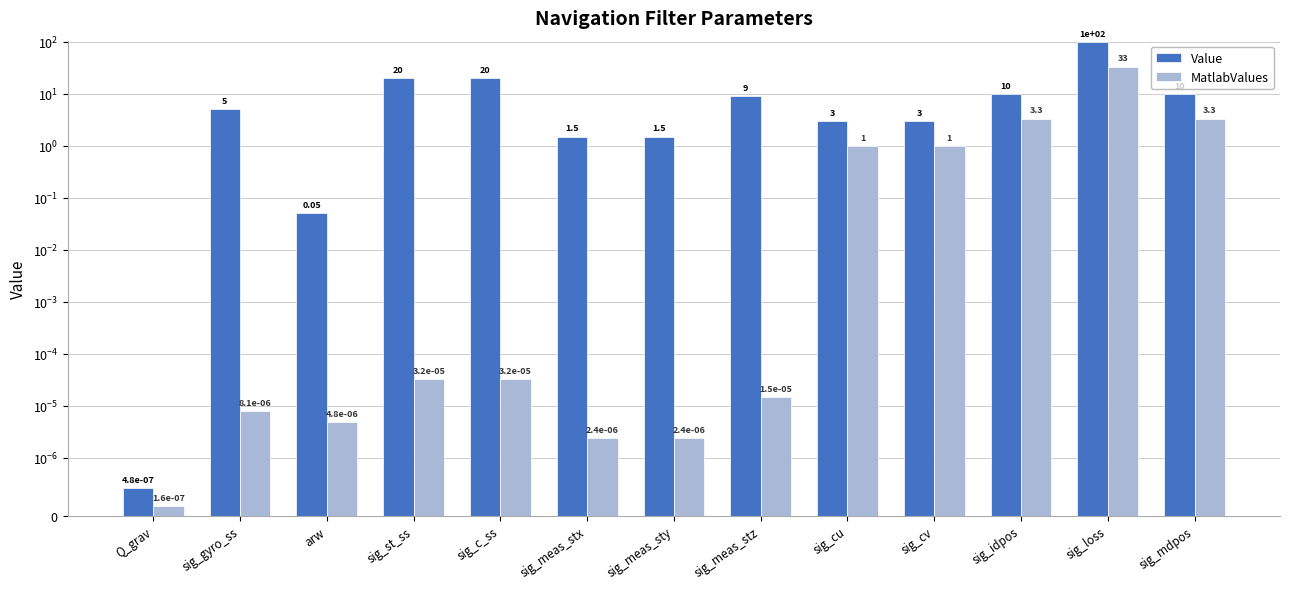

What is the difference between the second highest and minimum values in the MatlabValues series?

3.3